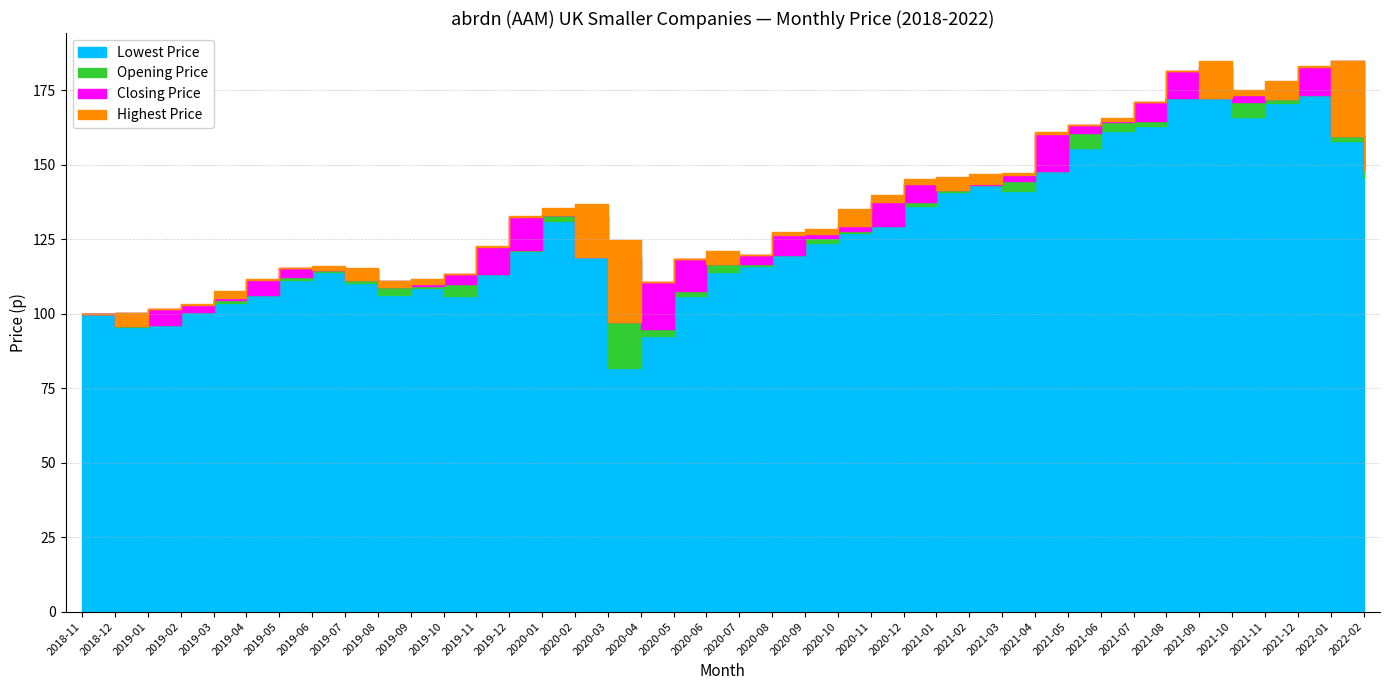

Reading right to left, list all the values displayed in this chart.

Closing Price: 2022-02=148.2	2022-01=159.6	2021-12=182.9	2021-11=171.9	2021-10=173.2	2021-09=172.4	2021-08=181.6	2021-07=171.0	2021-06=164.8	2021-05=163.2	2021-04=160.4	2021-03=146.4	2021-02=143.7	2021-01=141.4	2020-12=143.4	2020-11=137.5	2020-10=129.5	2020-09=126.7	2020-08=126.4	2020-07=119.7	2020-06=116.8	2020-05=118.4	2020-04=110.5	2020-03=97.3	2020-02=119.0	2020-01=133.2	2019-12=132.5	2019-11=122.5	2019-10=113.4	2019-09=110.1	2019-08=108.8	2019-07=111.2	2019-06=114.6	2019-05=115.2	2019-04=111.2	2019-03=105.4	2019-02=102.9	2019-01=101.5	2018-12=95.8	2018-11=100.0
Highest Price: 2022-02=163.7	2022-01=184.7	2021-12=183.2	2021-11=177.9	2021-10=174.9	2021-09=184.9	2021-08=181.6	2021-07=171.0	2021-06=165.5	2021-05=163.2	2021-04=161.1	2021-03=147.3	2021-02=147.0	2021-01=145.9	2020-12=145.1	2020-11=139.8	2020-10=135.1	2020-09=128.5	2020-08=127.4	2020-07=119.7	2020-06=120.9	2020-05=118.4	2020-04=110.5	2020-03=124.5	2020-02=136.7	2020-01=135.4	2019-12=132.8	2019-11=122.6	2019-10=113.4	2019-09=111.8	2019-08=111.1	2019-07=115.2	2019-06=116.1	2019-05=115.4	2019-04=111.5	2019-03=107.4	2019-02=103.2	2019-01=101.5	2018-12=100.2	2018-11=100.0
Lowest Price: 2022-02=145.4	2022-01=157.9	2021-12=173.3	2021-11=170.7	2021-10=166.1	2021-09=172.4	2021-08=172.4	2021-07=162.8	2021-06=161.1	2021-05=155.6	2021-04=147.9	2021-03=141.3	2021-02=143.0	2021-01=140.9	2020-12=136.2	2020-11=129.6	2020-10=126.9	2020-09=123.8	2020-08=119.8	2020-07=115.8	2020-06=114.0	2020-05=105.9	2020-04=92.6	2020-03=81.7	2020-02=119.0	2020-01=131.1	2019-12=120.8	2019-11=113.4	2019-10=106.1	2019-09=108.5	2019-08=106.4	2019-07=110.3	2019-06=114.0	2019-05=111.4	2019-04=106.2	2019-03=103.6	2019-02=100.7	2019-01=96.0	2018-12=95.6	2018-11=100.0
Opening Price: 2022-02=162.2	2022-01=184.7	2021-12=173.5	2021-11=173.9	2021-10=171.1	2021-09=182.9	2021-08=172.4	2021-07=164.8	2021-06=164.5	2021-05=160.6	2021-04=147.9	2021-03=144.4	2021-02=143.0	2021-01=144.2	2020-12=137.6	2020-11=129.6	2020-10=127.8	2020-09=125.4	2020-08=119.8	2020-07=116.6	2020-06=118.6	2020-05=107.4	2020-04=94.8	2020-03=119.0	2020-02=132.3	2020-01=132.9	2019-12=121.5	2019-11=113.4	2019-10=110.1	2019-09=109.1	2019-08=111.1	2019-07=114.9	2019-06=114.6	2019-05=112.2	2019-04=106.2	2019-03=104.4	2019-02=100.7	2019-01=96.2	2018-12=100.2	2018-11=100.0